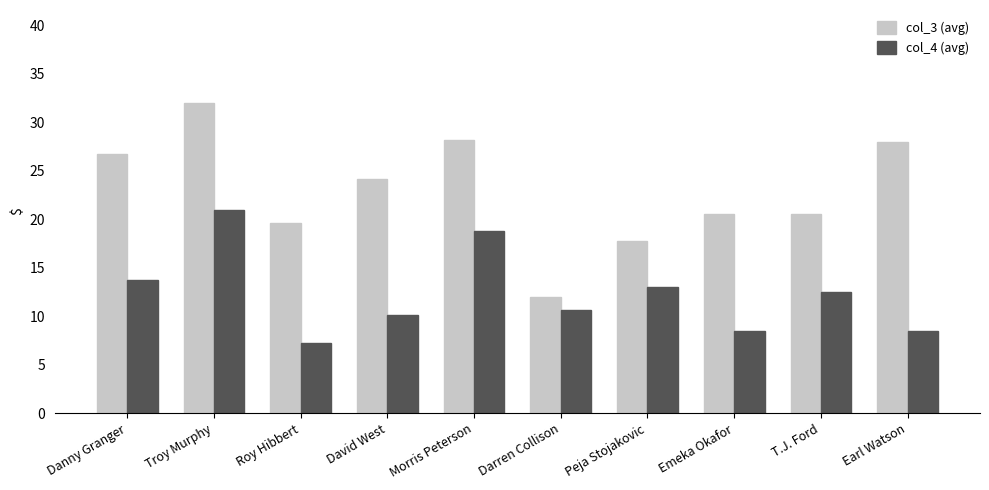

Which series has the largest range (max minus min)?

col_3 (avg)